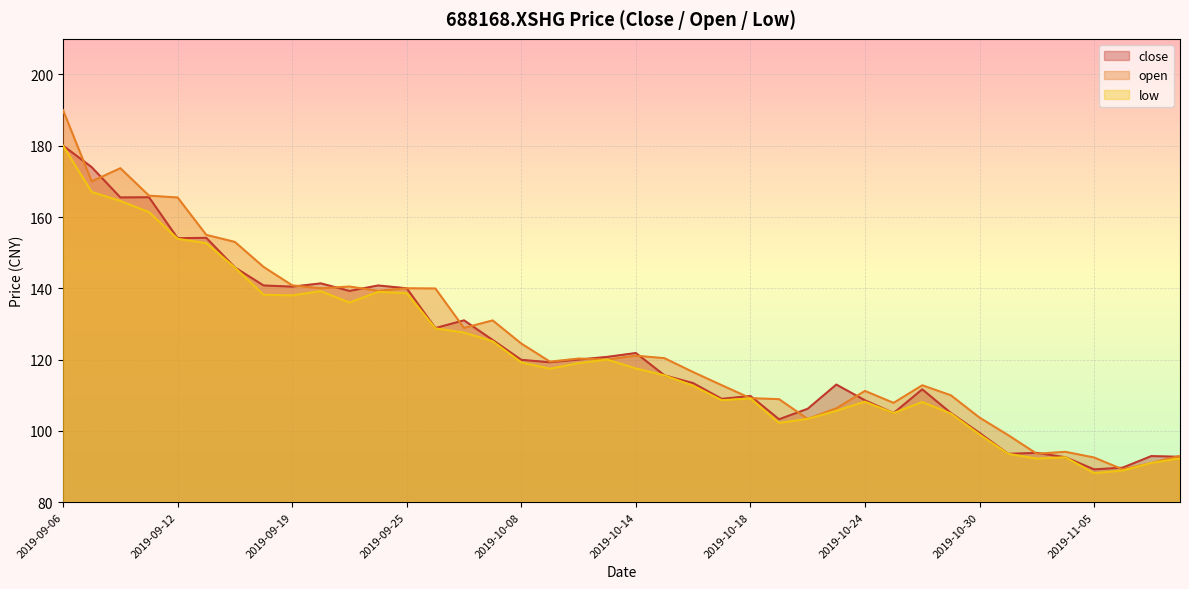

Which has a higher value, 2019-10-24 or 2019-09-11?

2019-09-11